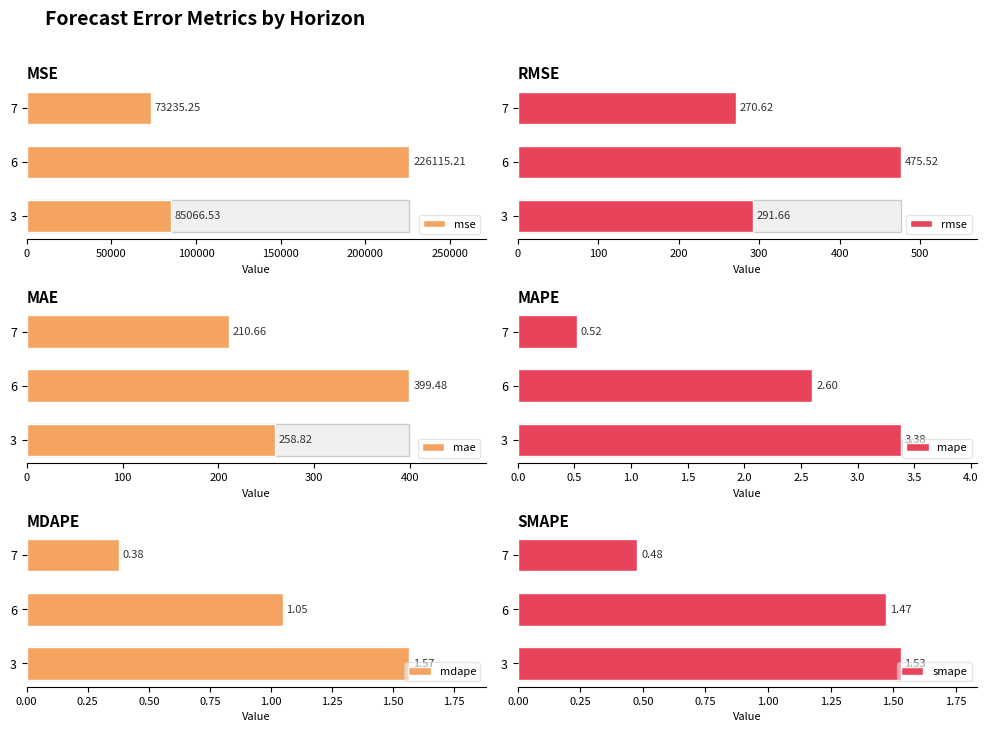

What is the difference between the maximum and minimum values in the rmse series?

204.9